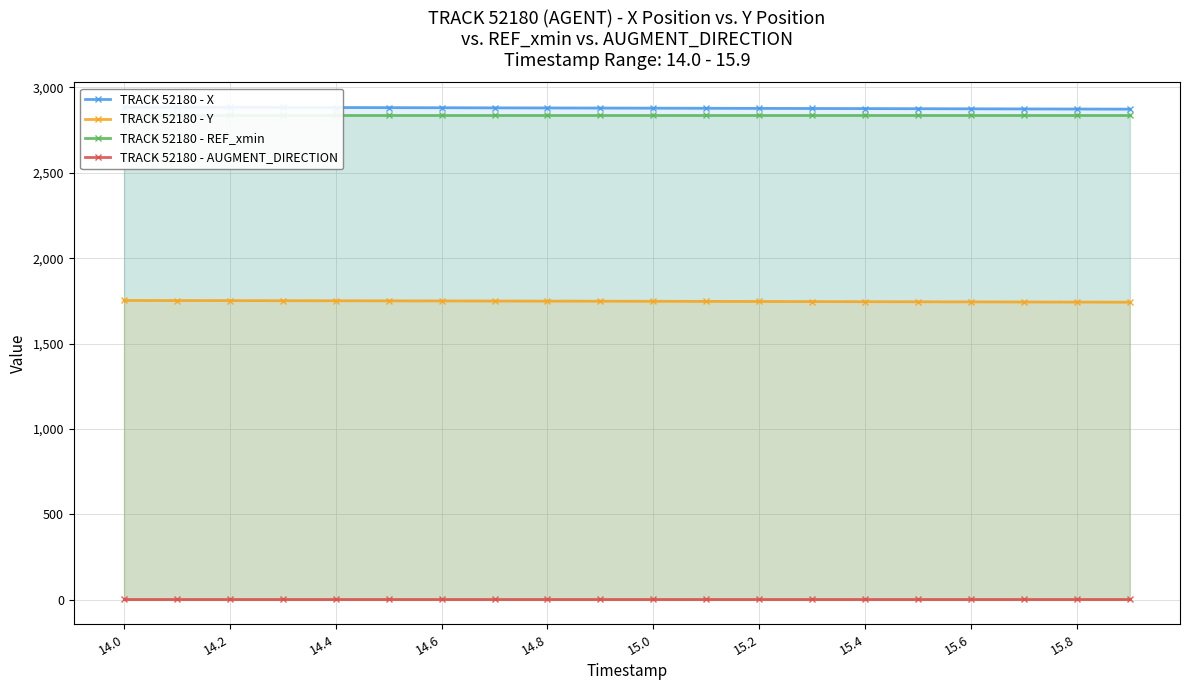

True or false: TRACK 52180 - Y and TRACK 52180 - REF_xmin cross at least once.

False